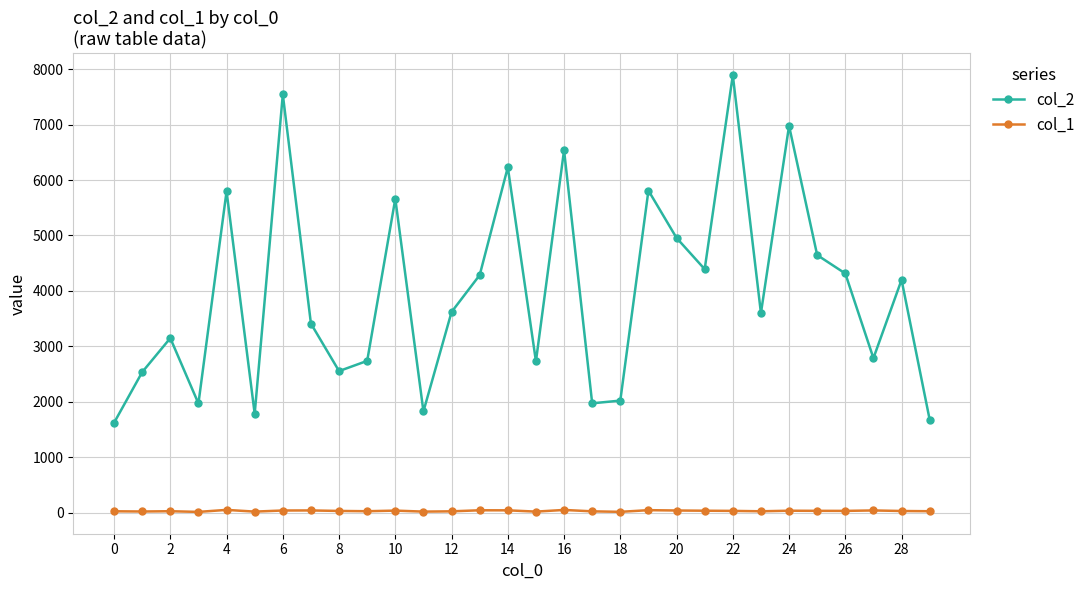

Rank the series by their maximum value, from highest to lowest.

col_2, col_1